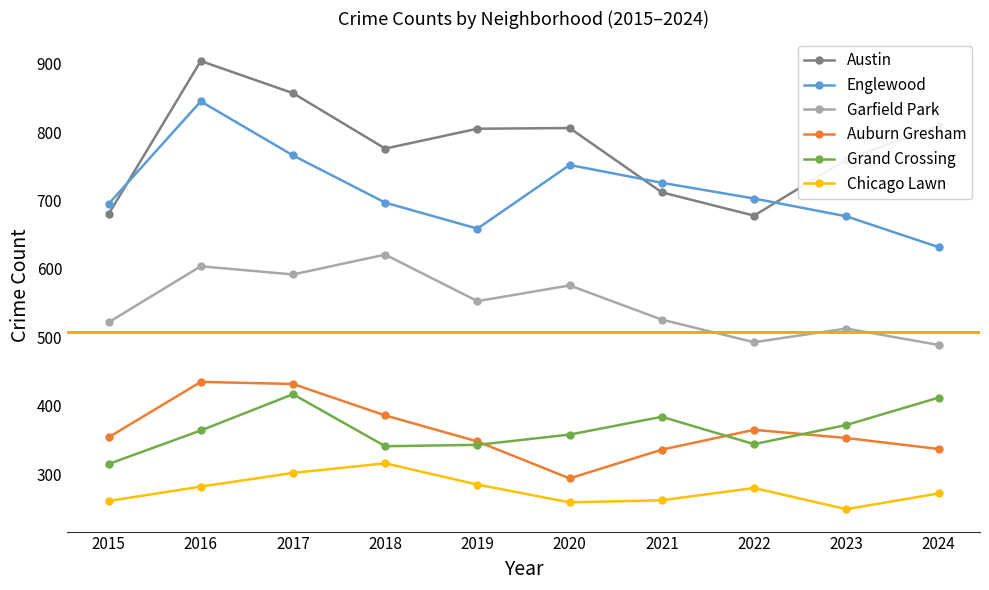

True or false: Englewood and Auburn Gresham cross at least once.

False